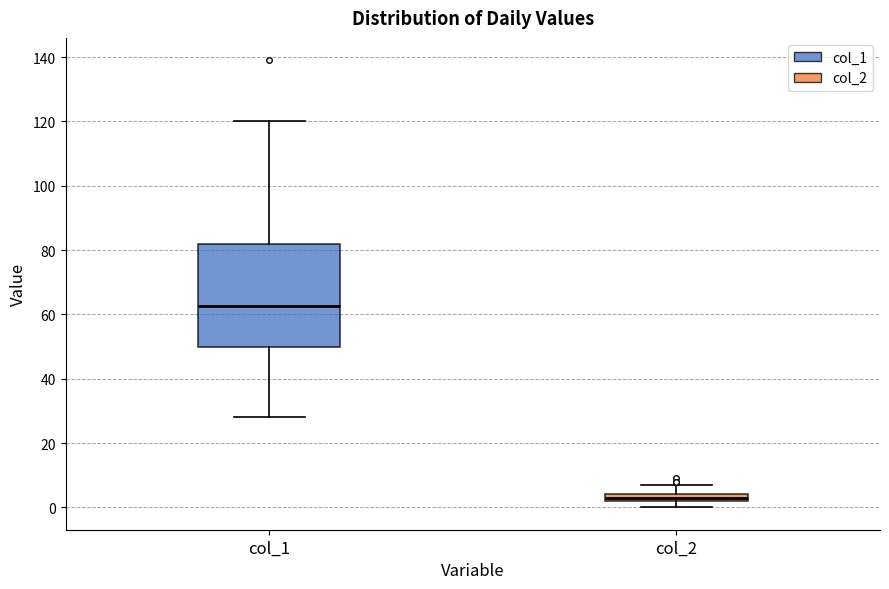

Comparing the boxes themselves (not the whiskers), which one is the tallest?

col_1